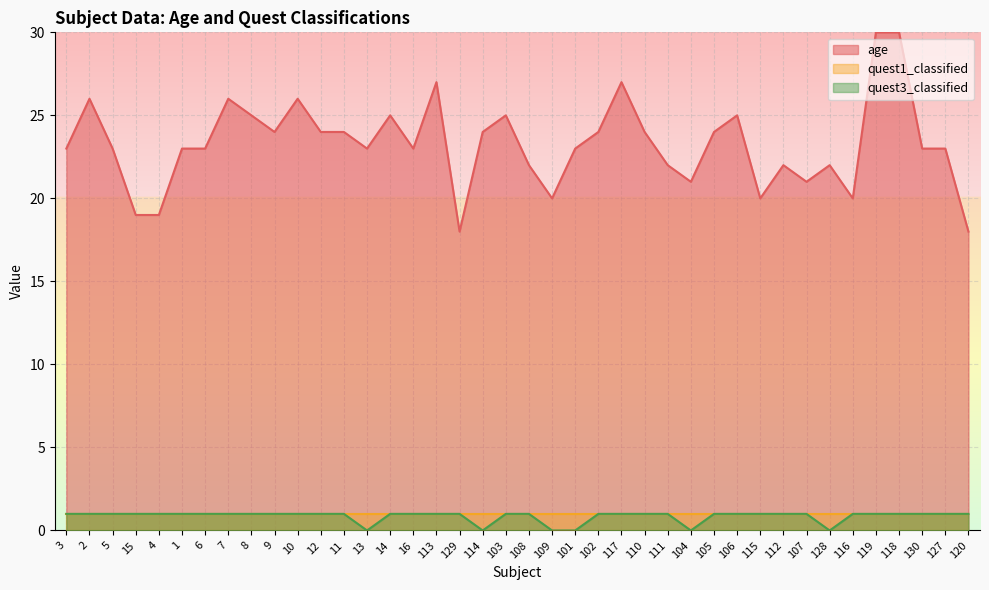

How many values in the quest3_classified series are below 1?

6